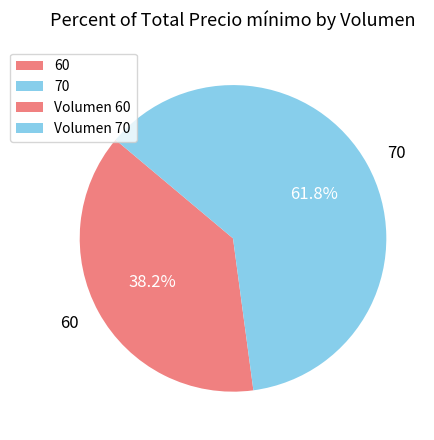

What percentage do 60 and 70 together represent?

100.0%